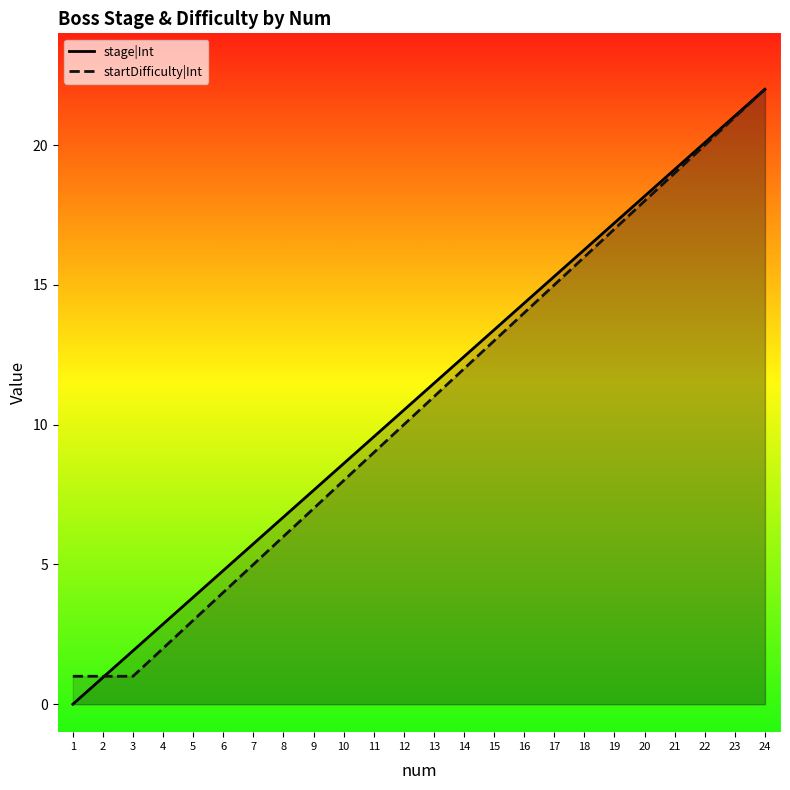

What is the difference between the maximum and minimum values in the stage|Int series?

22.0